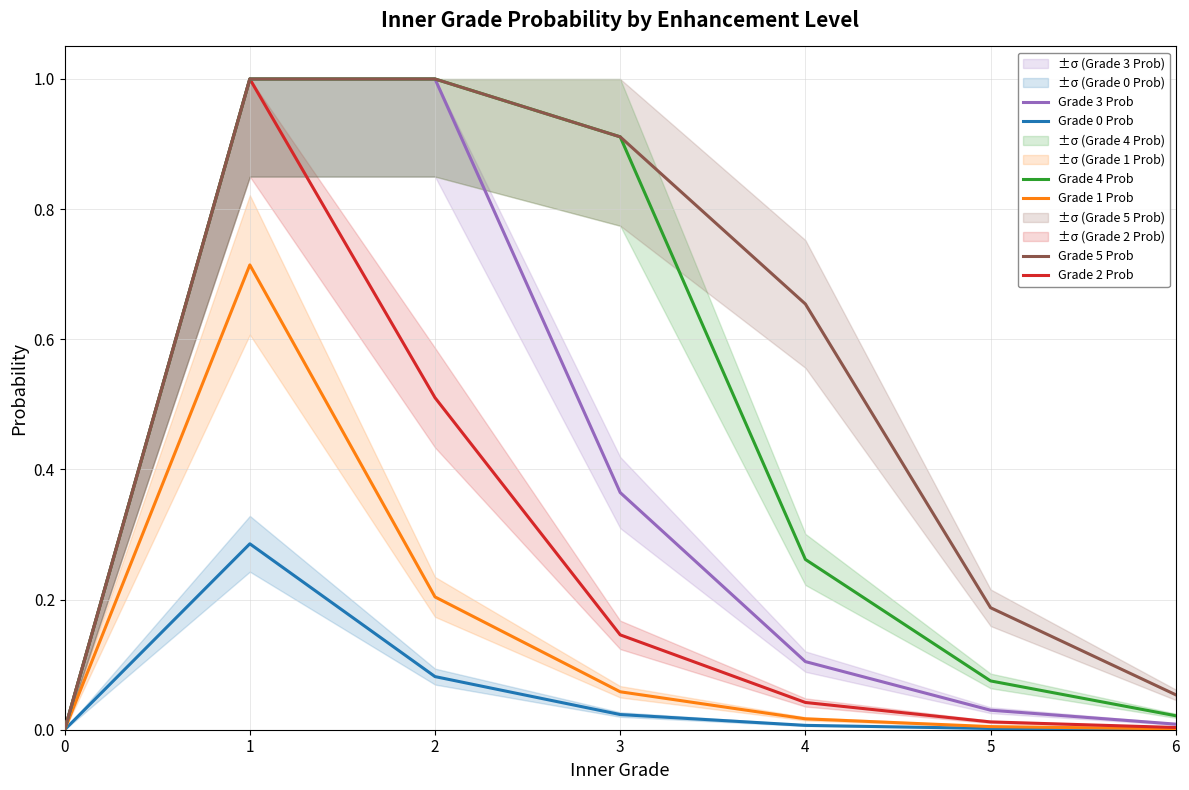

At which category is the sum across all series the highest?

1